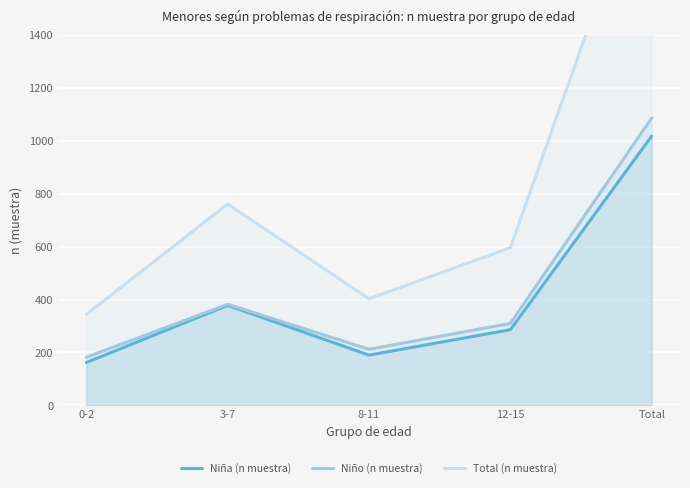

How many data points does each series have?

5